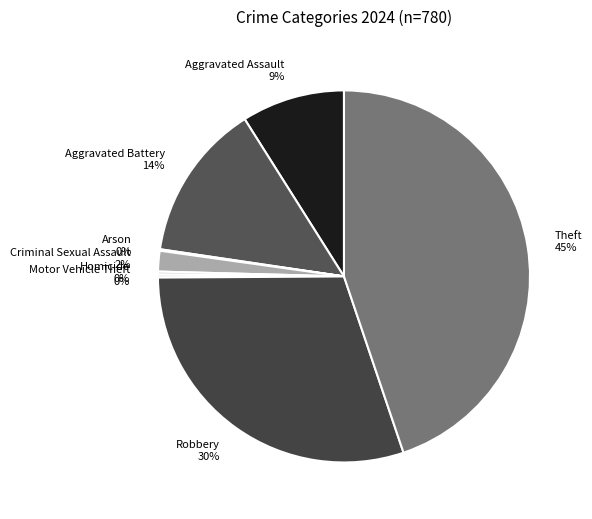

Between Robbery and Aggravated Assault, which is larger?

Robbery